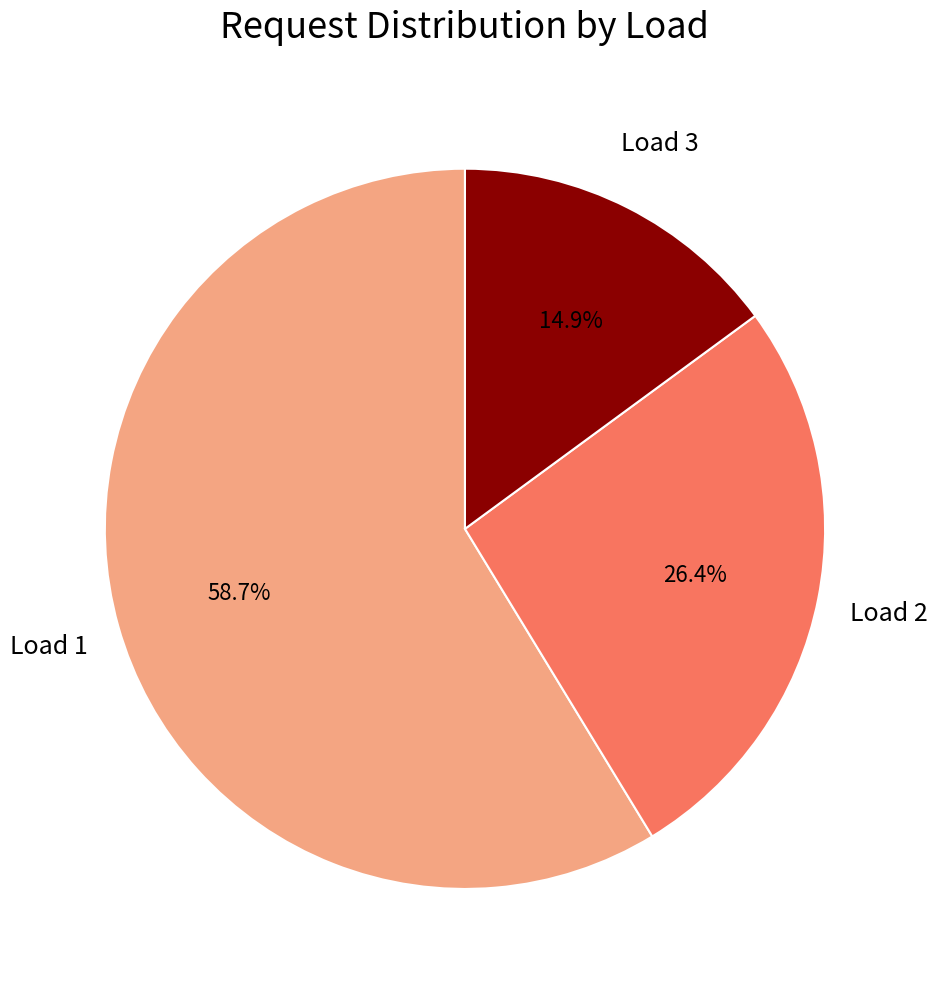

To the nearest percent, what is the average slice percentage?

33%